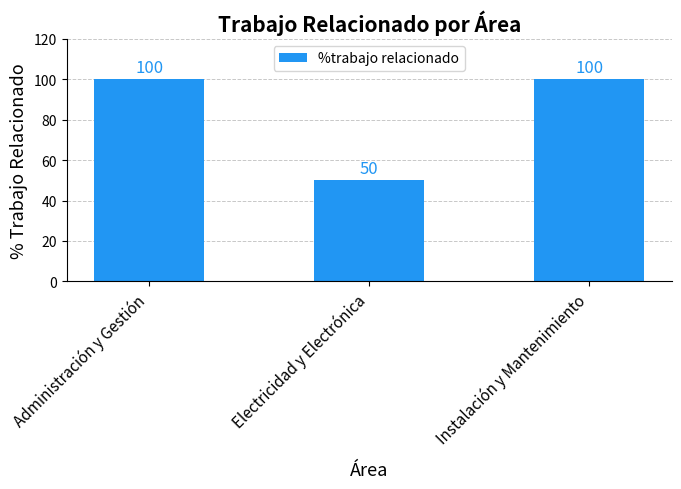

How many values are below 100?

1